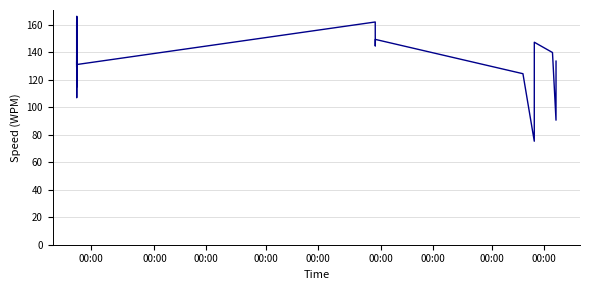

What is the minimum value shown in the chart?

75.3